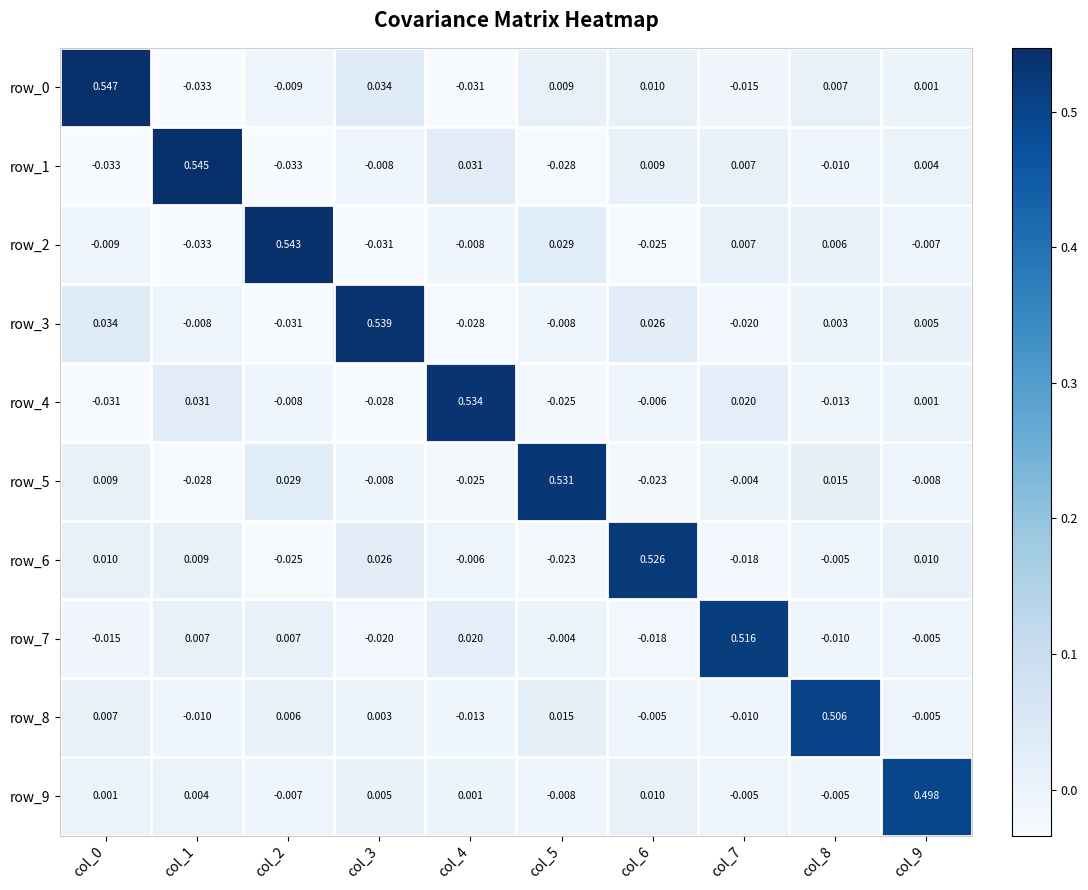

Is the value of row_8 at col_6 greater than the value of row_7 at col_8?

Yes